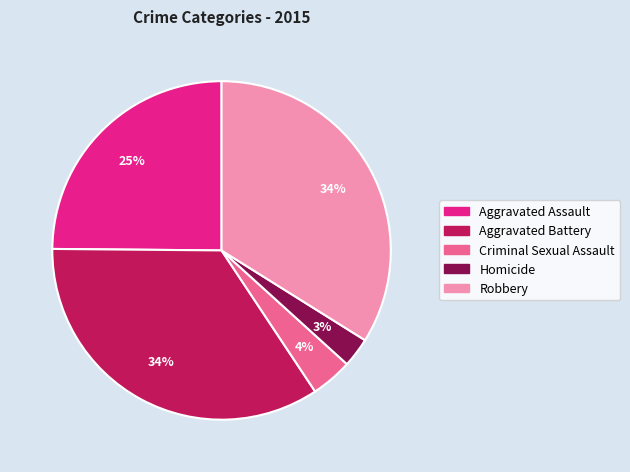

Which has a higher value, Aggravated Assault or Homicide?

Aggravated Assault